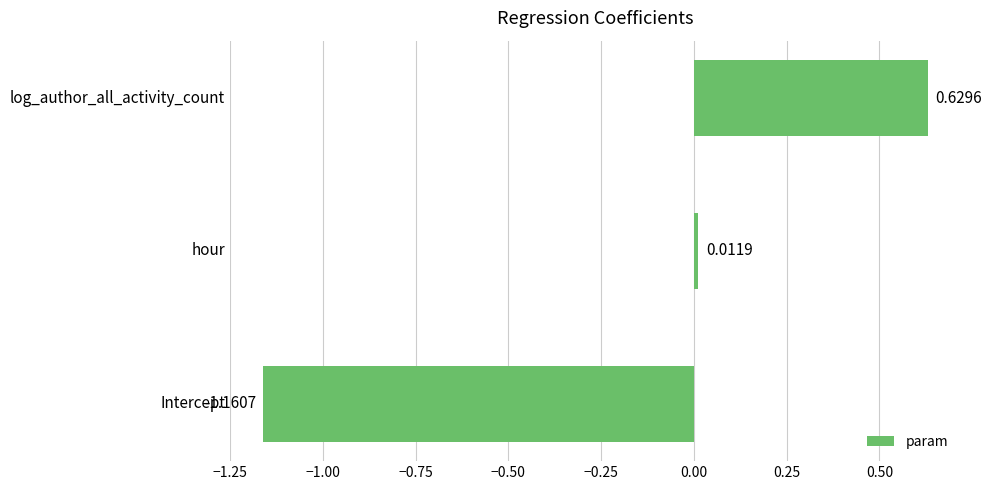

Where is the data nearest to the value 0?

hour